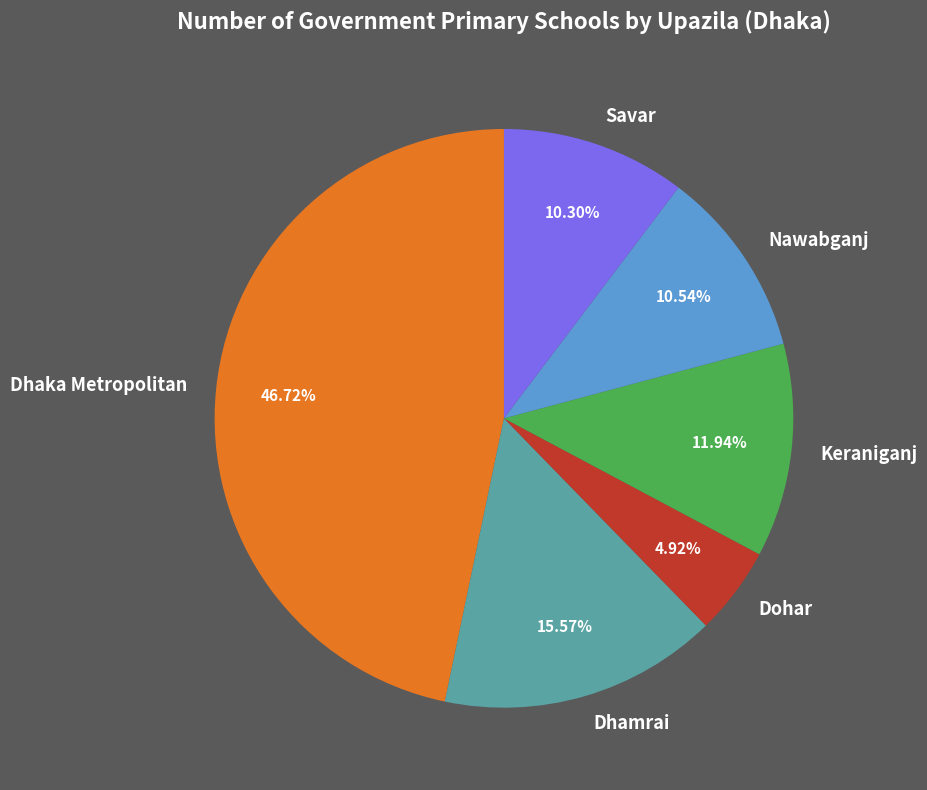

To the nearest percent, what is the difference between the Keraniganj and Dhaka Metropolitan slice percentages?

35%